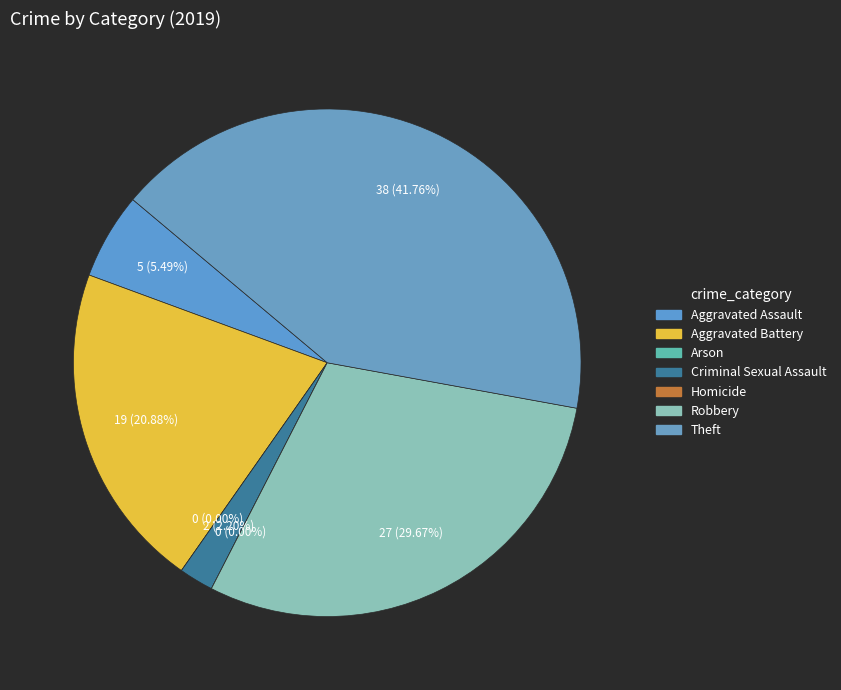

To the nearest percent, what is the average slice percentage?

14%